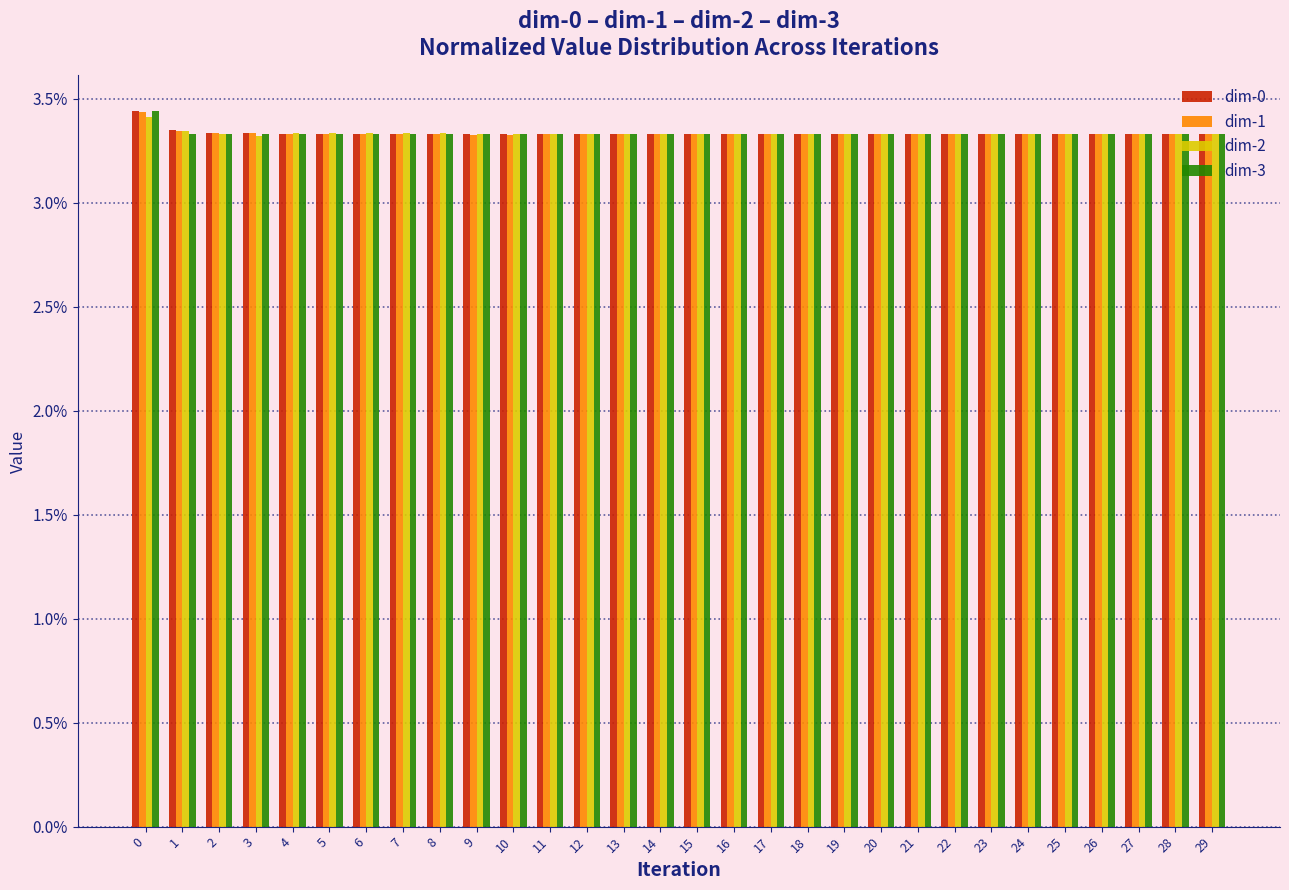

The value of dim-1 at 9 is 4.9. True or false?

False